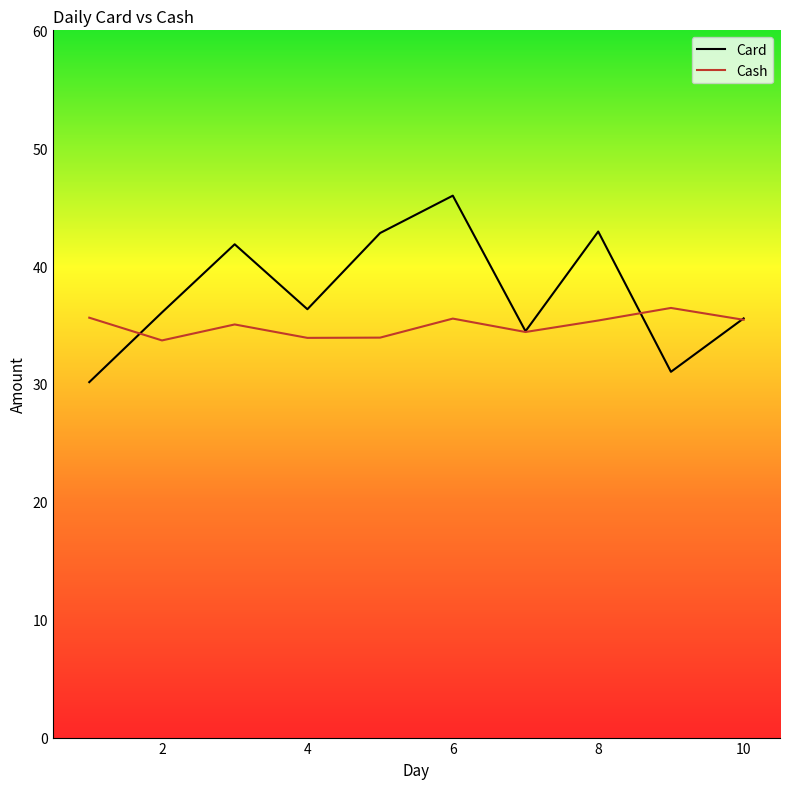

Which series has the largest range (max minus min)?

Card